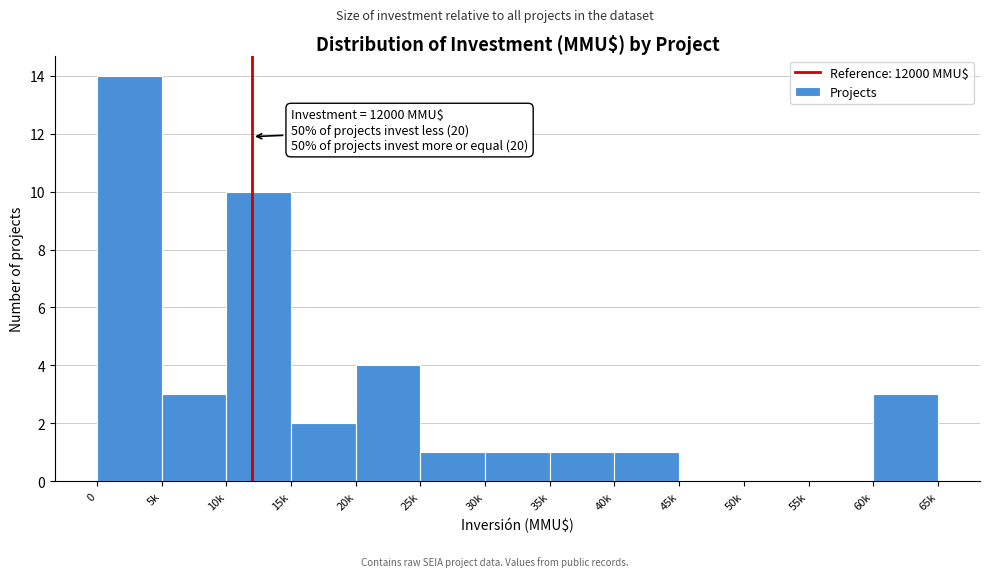

Reading left to right, extract all data points from this chart.

0=14	5k=3	10k=10	15k=2	20k=4	25k=1	30k=1	35k=1	40k=1	45k=0	50k=0	55k=0	60k=3